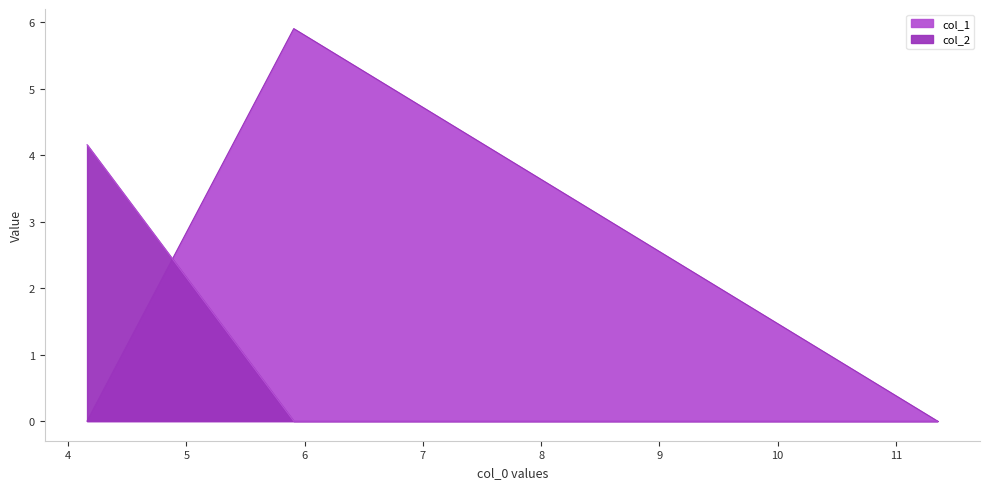

What is the sum of all col_1 values?

5.9